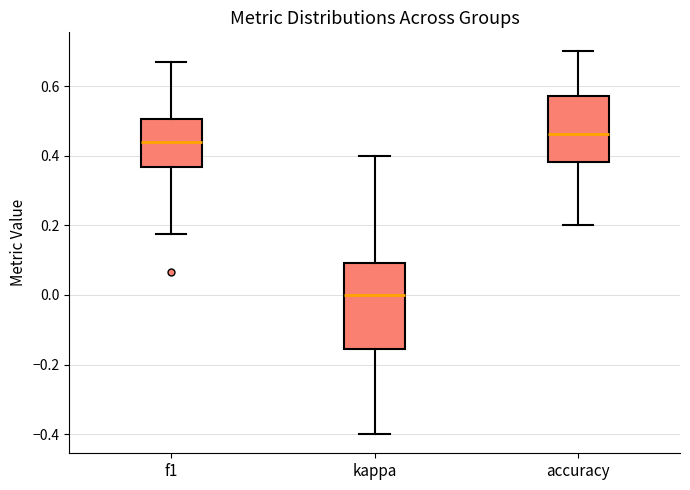

Which box is the tallest, from its lower edge to its upper edge?

kappa